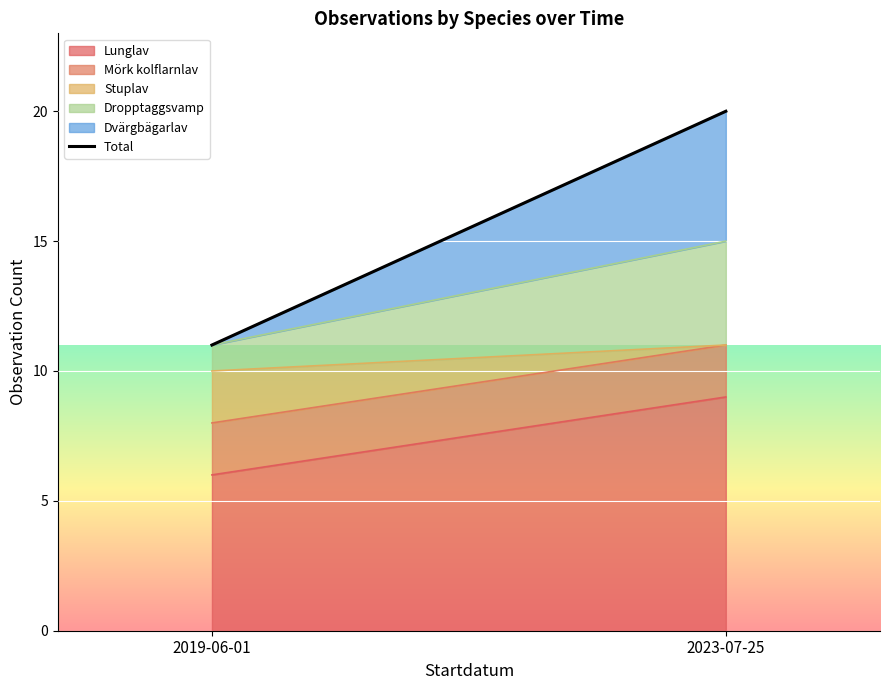

Reading right to left, list all the values displayed in this chart.

2023-07-25=20	2019-06-01=11